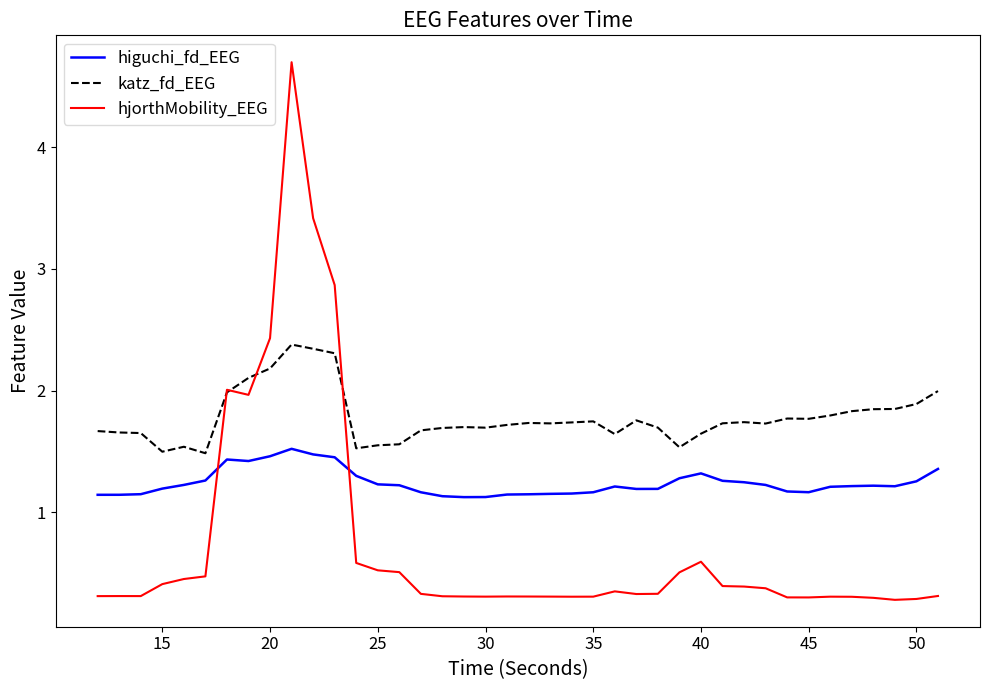

Rank the series by their average value, from lowest to highest.

hjorthMobility_EEG, higuchi_fd_EEG, katz_fd_EEG